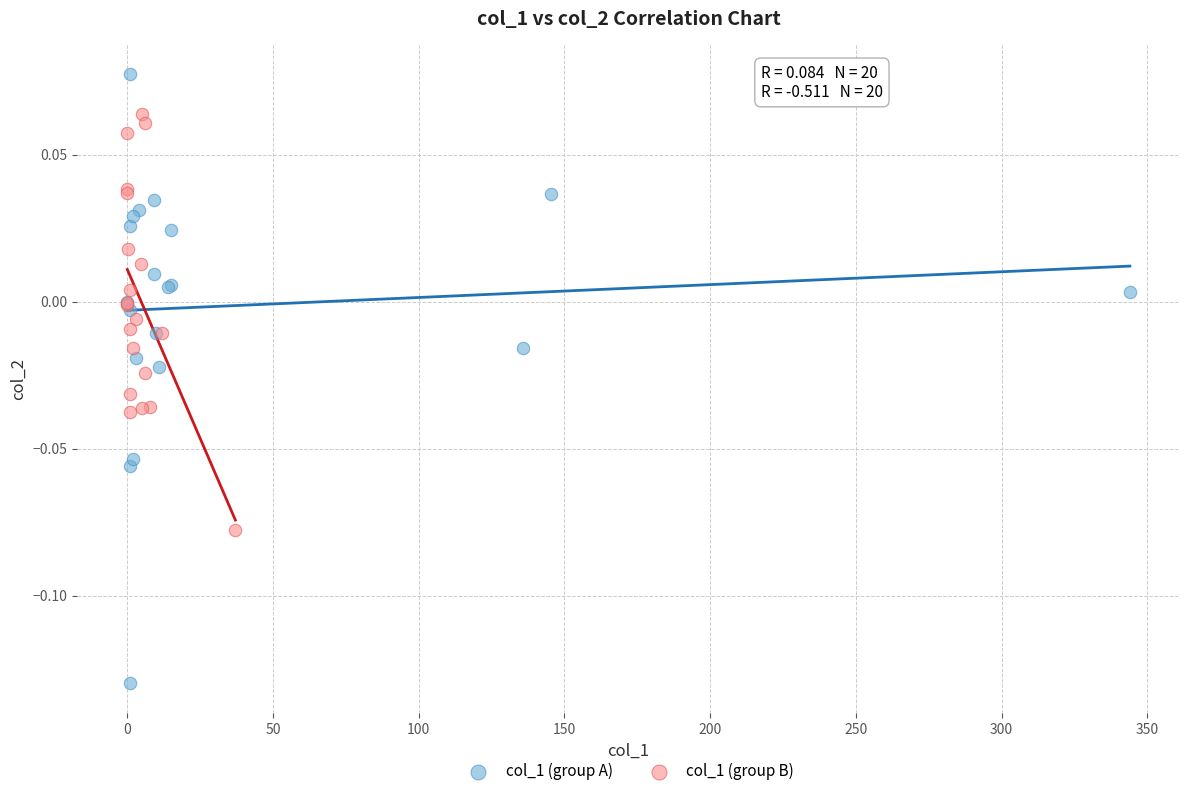

Which series contains the lowest Y value?

col_1 (group A)